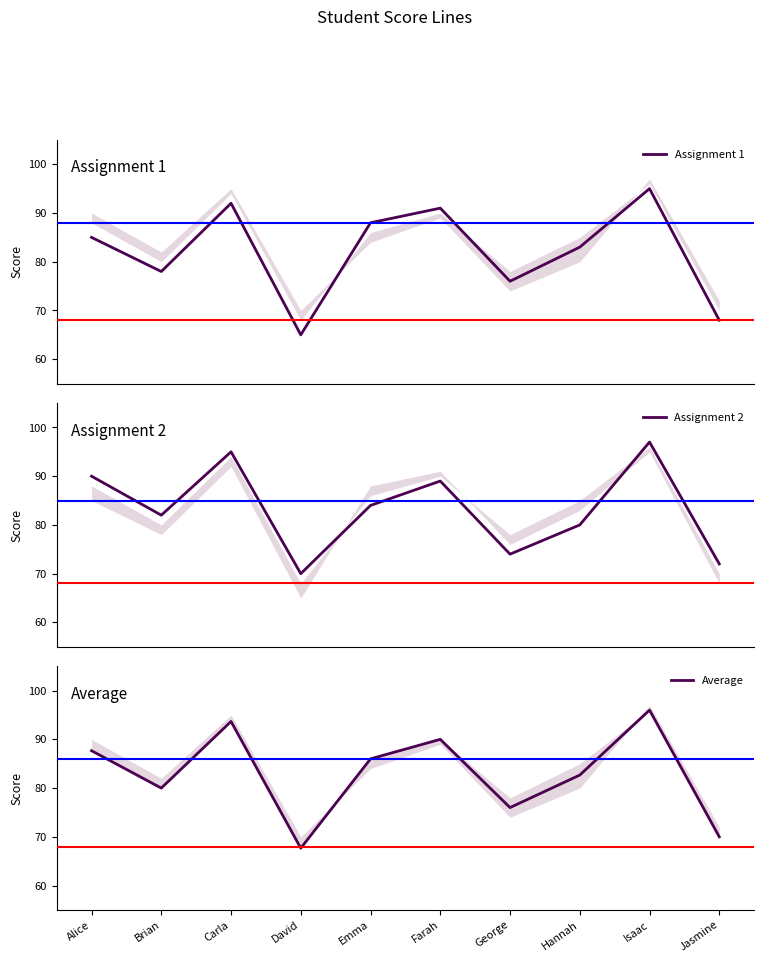

Which series changed the most between Alice and Brian?

Assignment 2